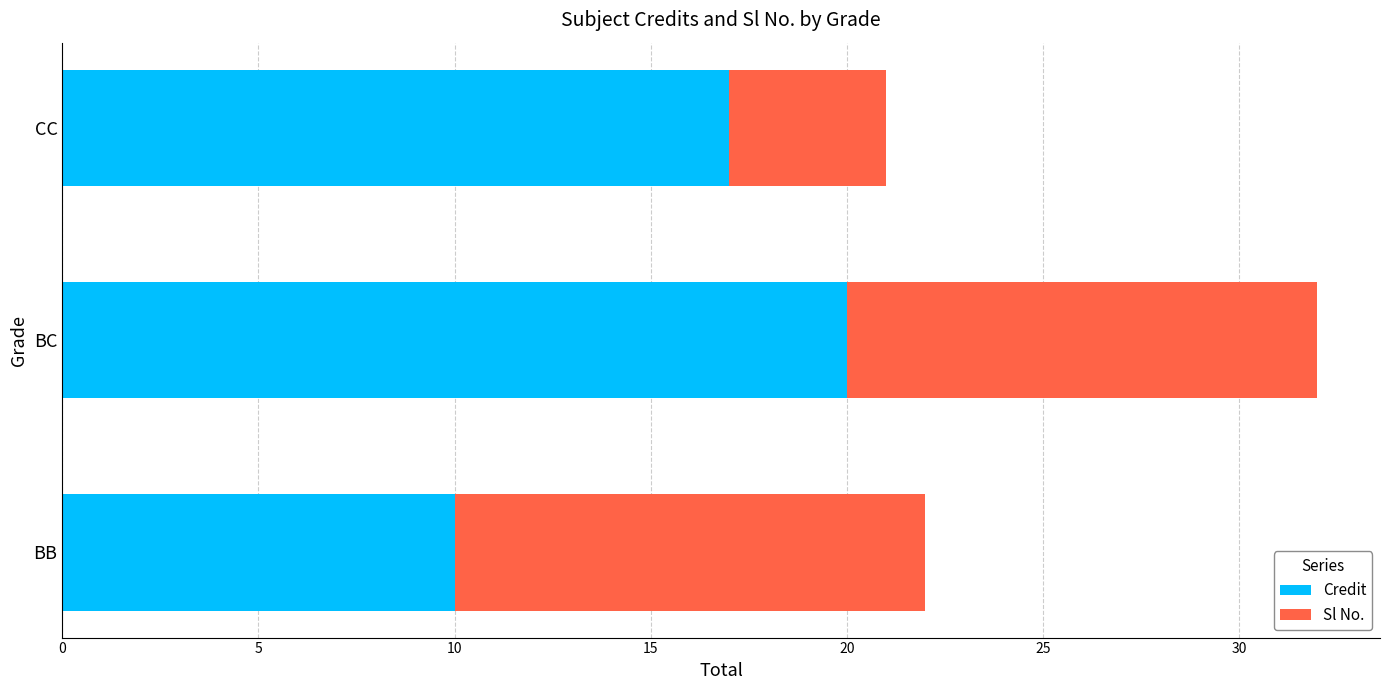

Where is Credit nearest to the value 15?

CC